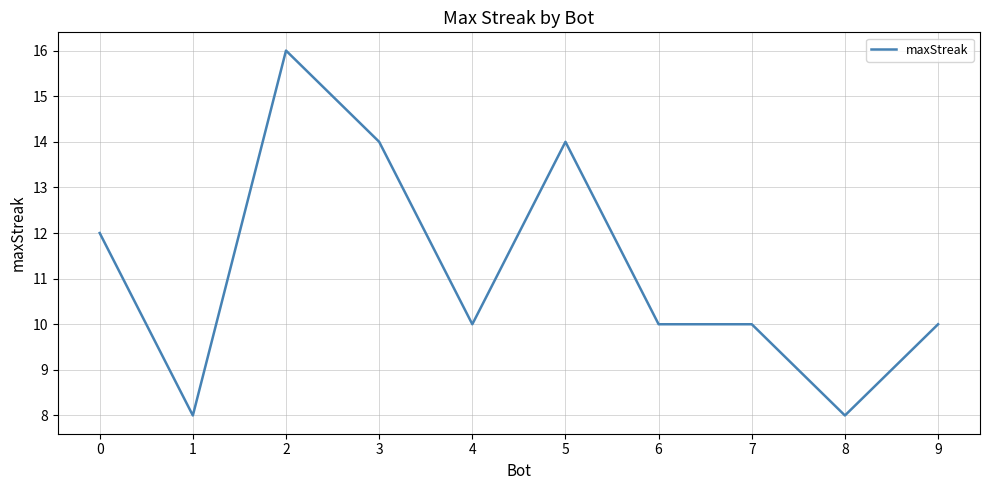

Is it true that the value at 8 is 3?

False